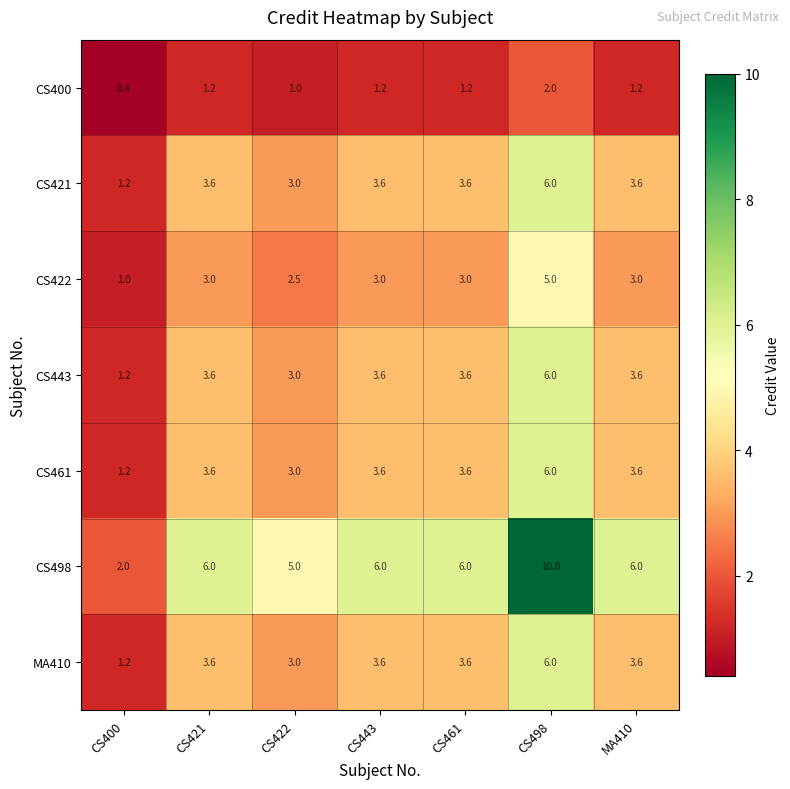

Is the value of CS443 at CS400 greater than the value of CS498 at CS422?

No